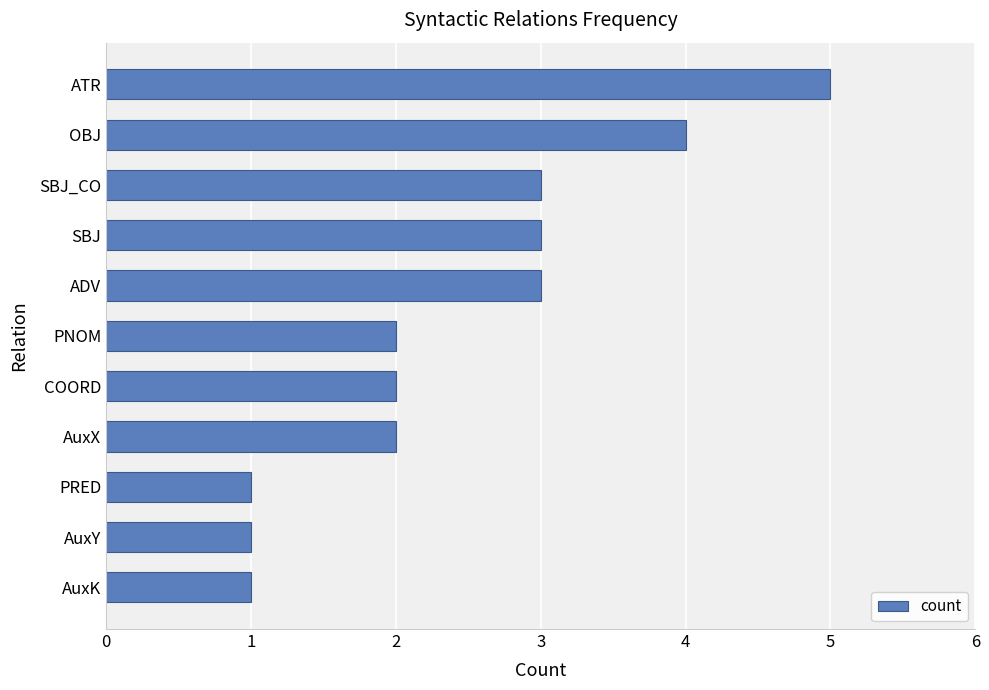

What is the sum of all values?

27